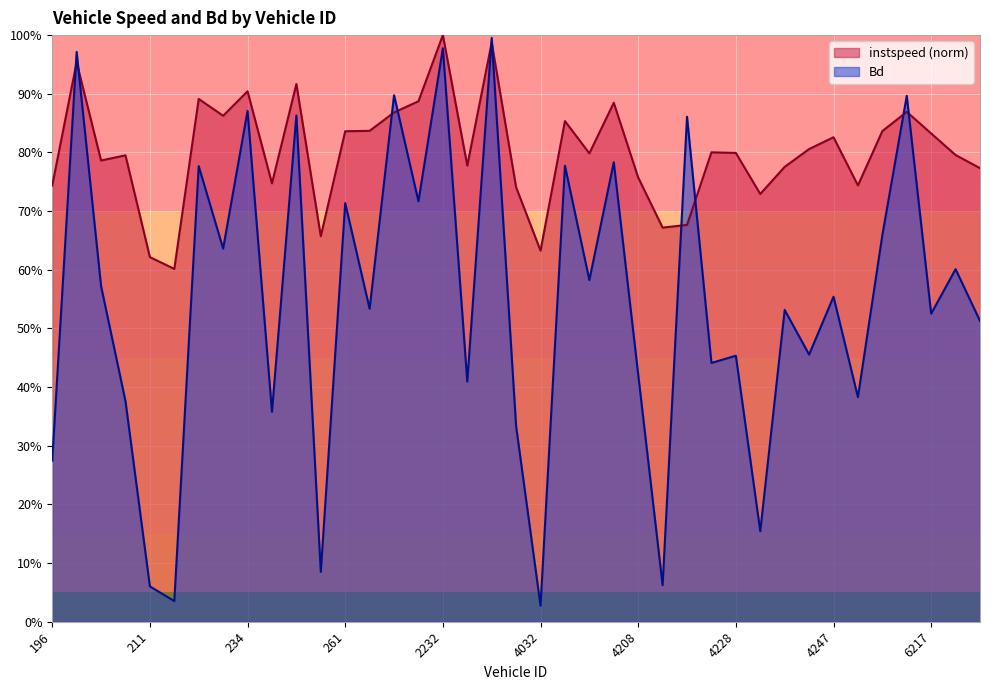

Where do Bd and instspeed first cross each other?

196 and 200